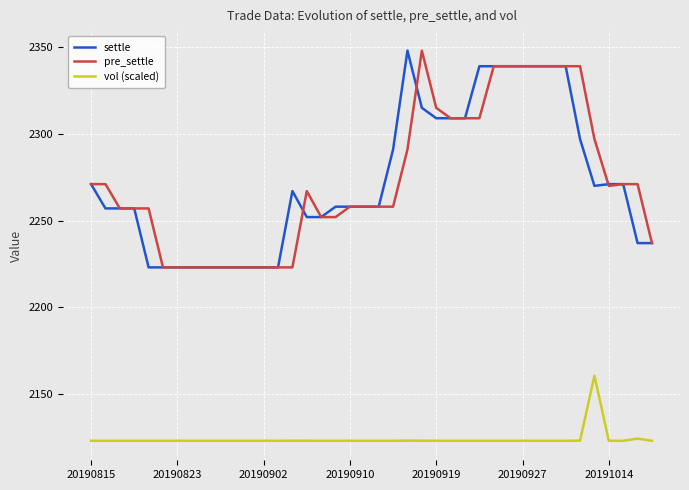

True or false: settle and vol (scaled) cross at least once.

False